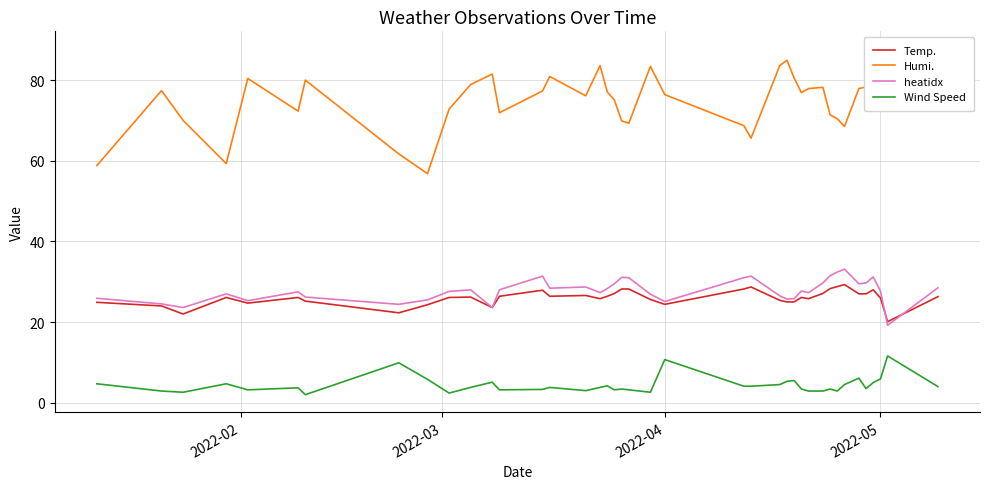

What is the sum of all Wind Speed values?

174.8